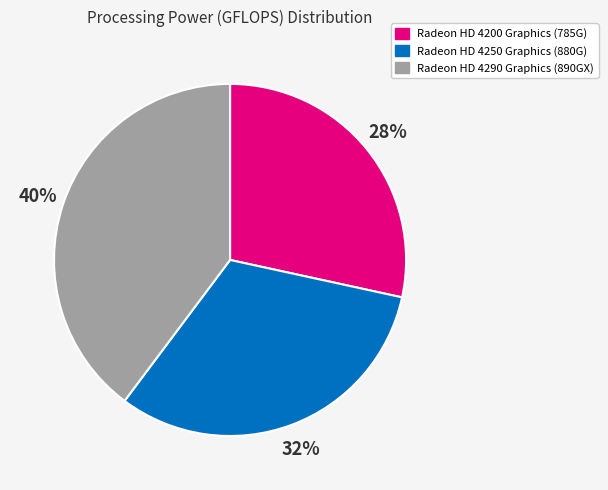

Between Radeon HD 4200 Graphics (785G) and Radeon HD 4290 Graphics (890GX), which is larger?

Radeon HD 4290 Graphics (890GX)